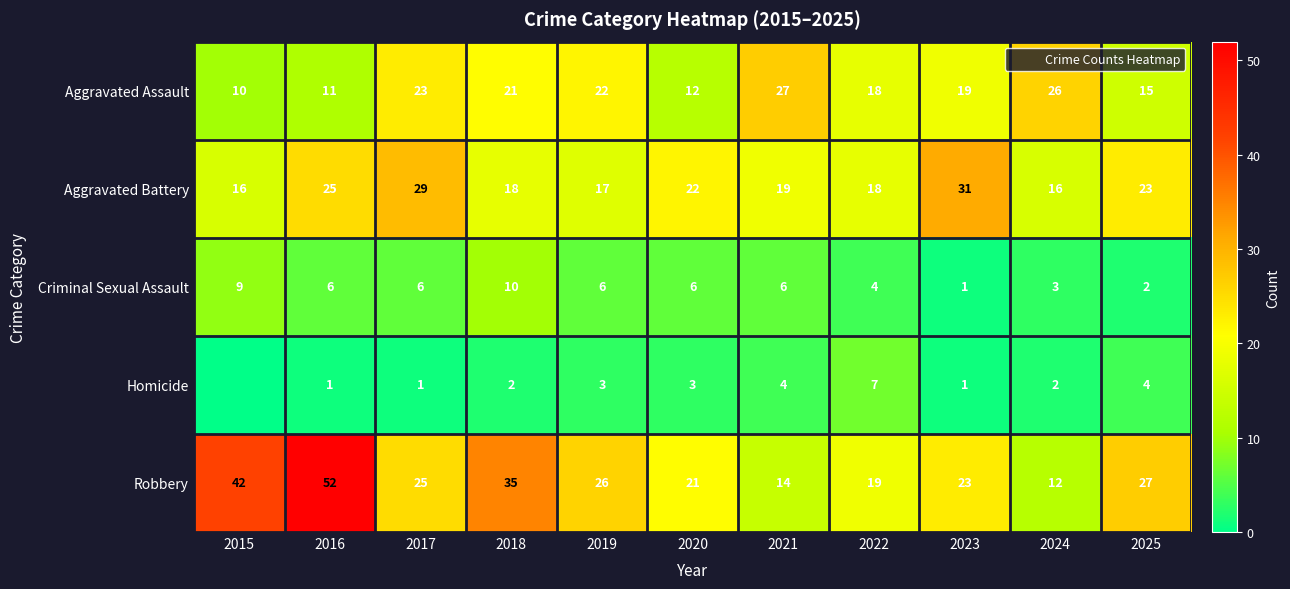

What is the sum of the Criminal Sexual Assault values at 2022 and 2019?

10